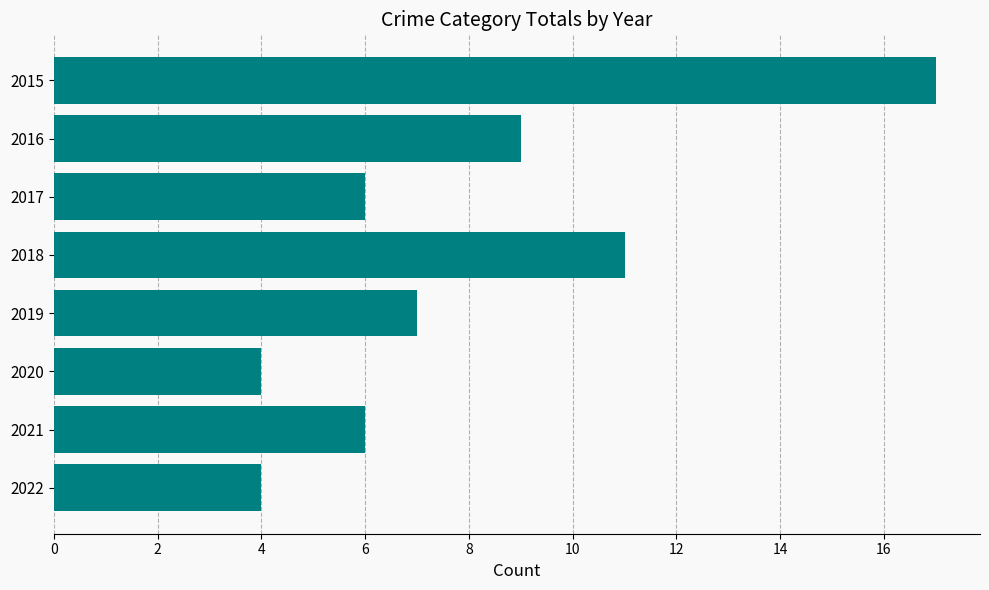

What value does the data have at 2015?

17